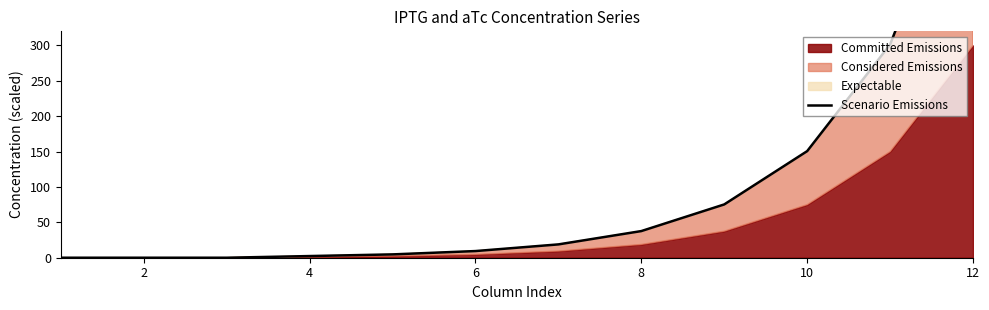

What is the greatest value displayed?

602.6